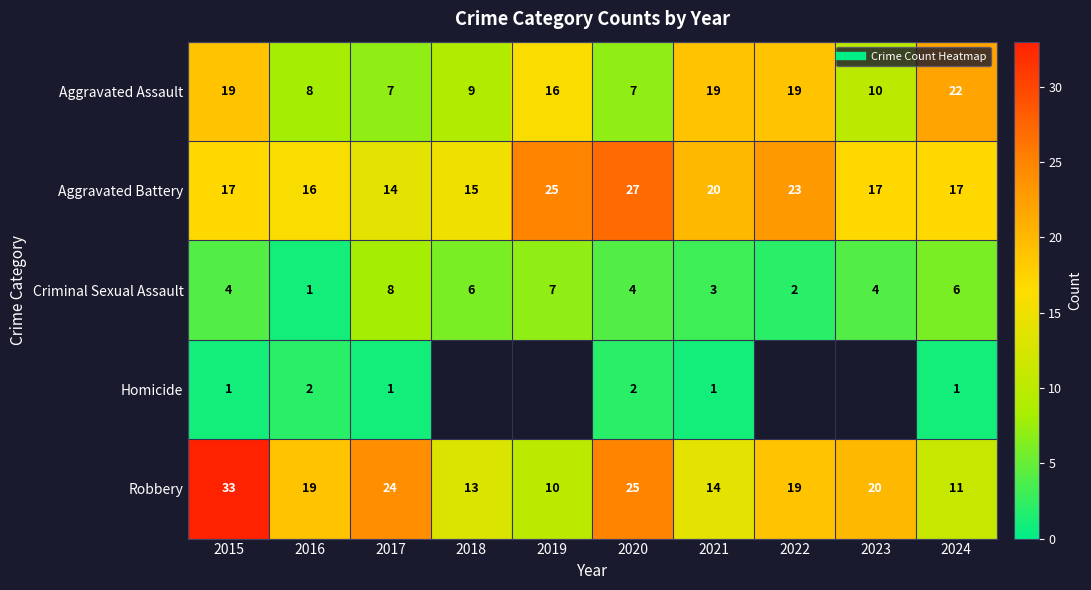

How many data points in Robbery are above 19?

4